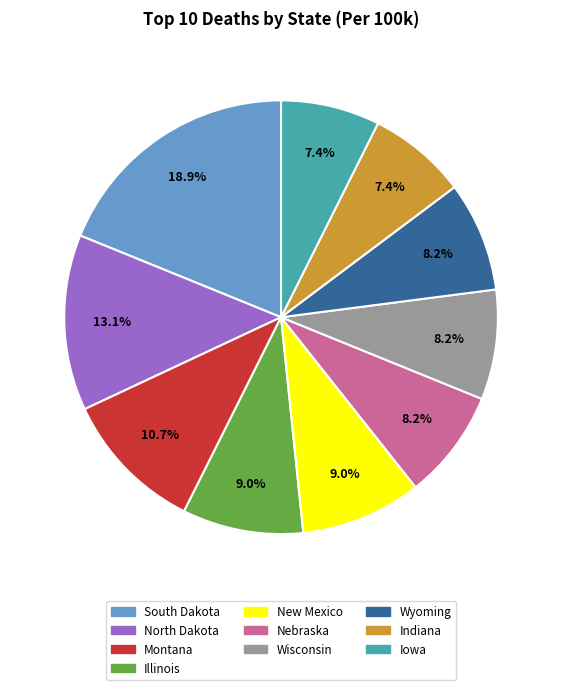

Count the number of slices in the pie.

10